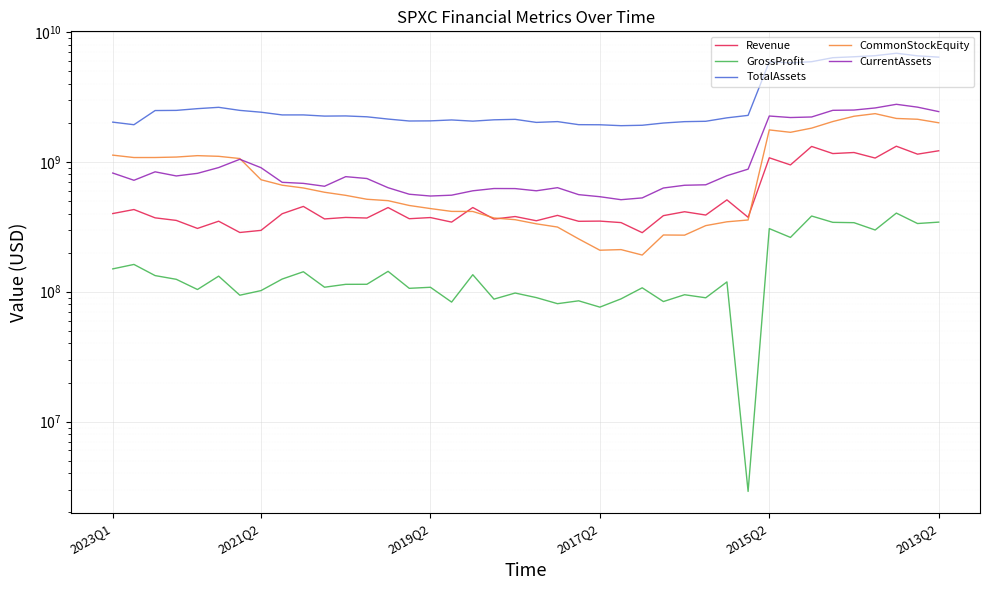

Is it true that CurrentAssets equals 1191345775 at 2015Q2?

False